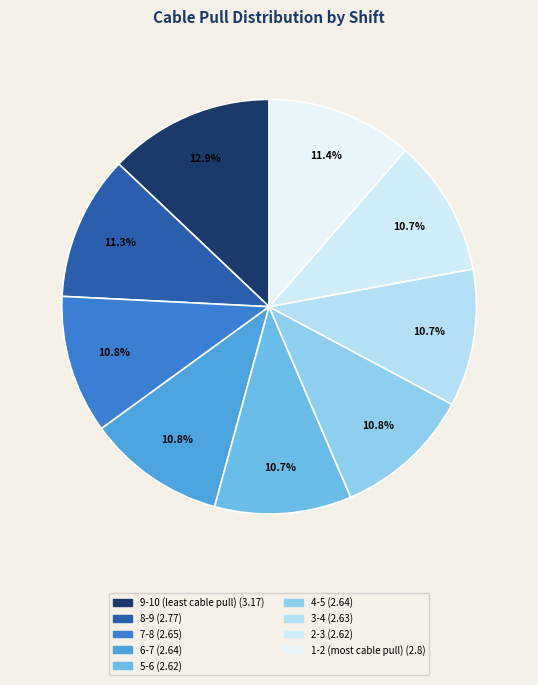

To the nearest percent, what portion does 6-7 represent?

11%